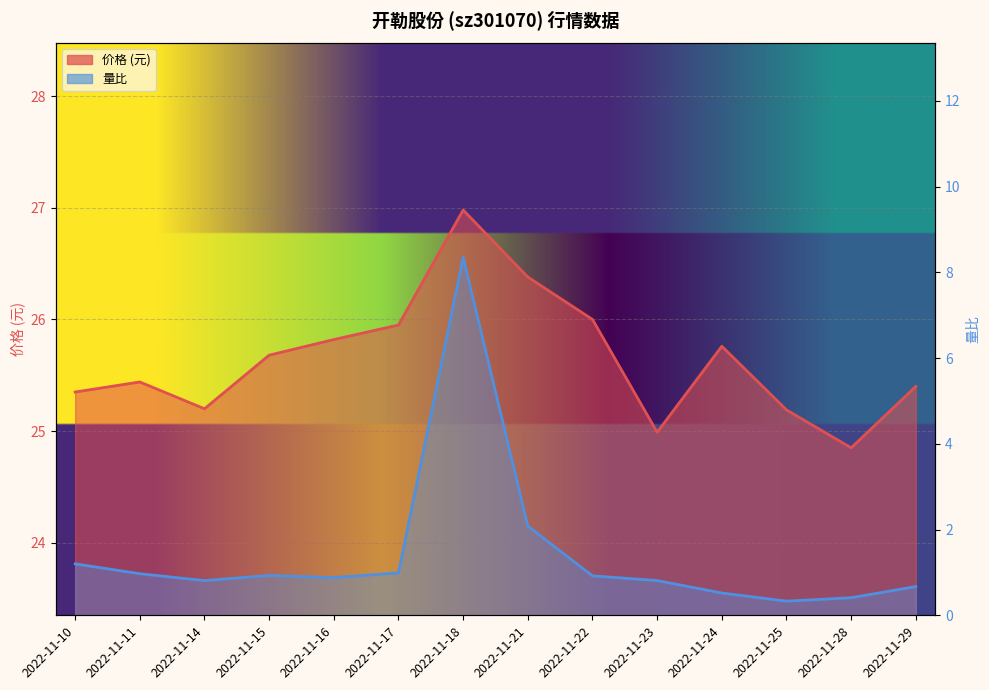

What is the difference between the maximum and second lowest values in the 价格 series?

2.0